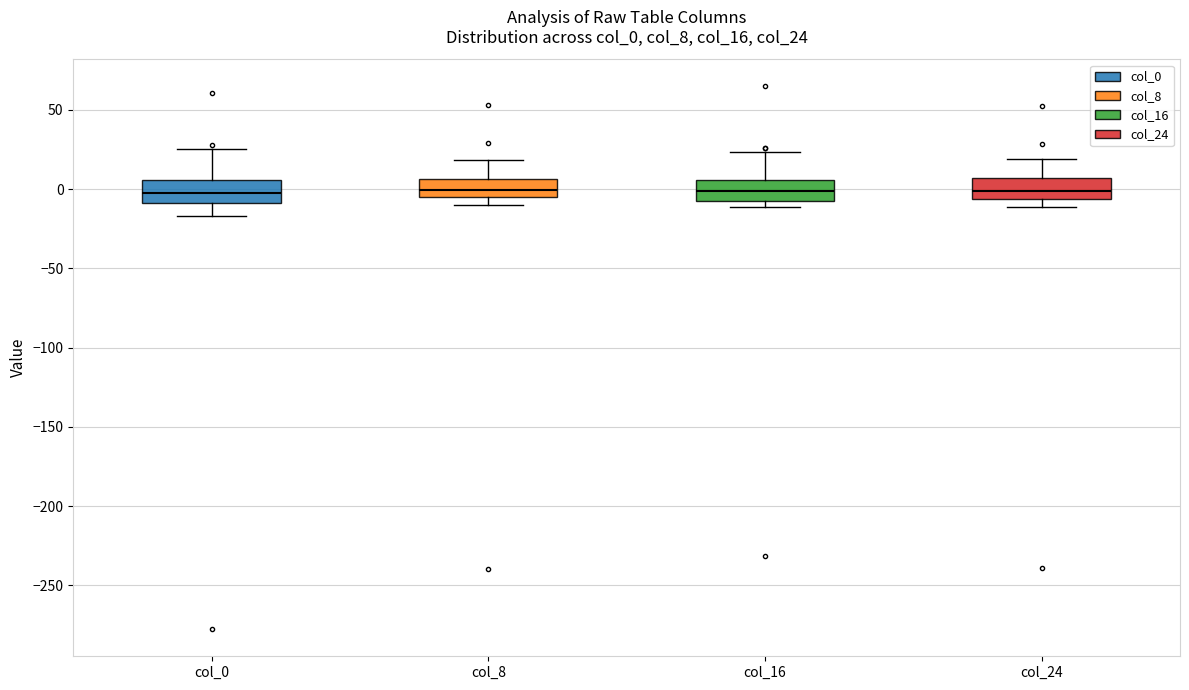

Where is the lower edge of the box for col_8 on the y-axis? The values are not printed on the chart, so give them approximately, as read against the axis.

-5